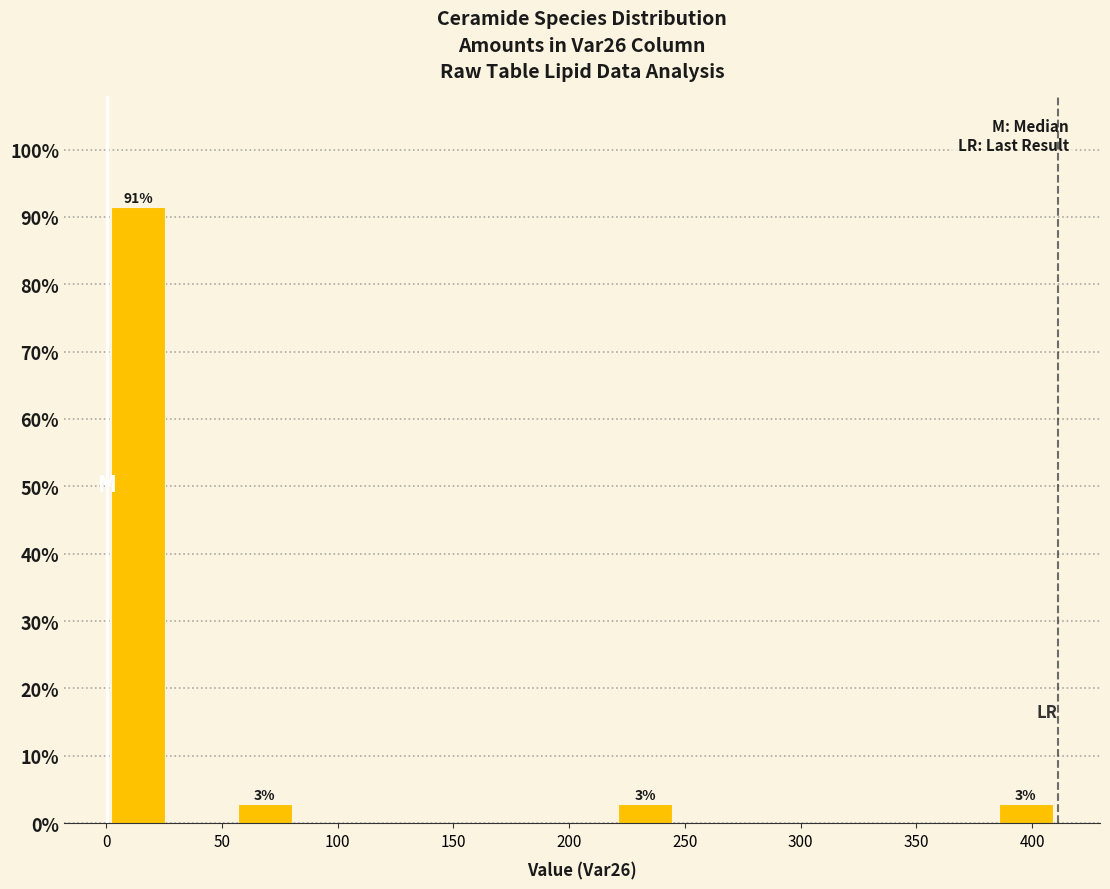

Over which range of the x-axis is the bar tallest?

0 to 25